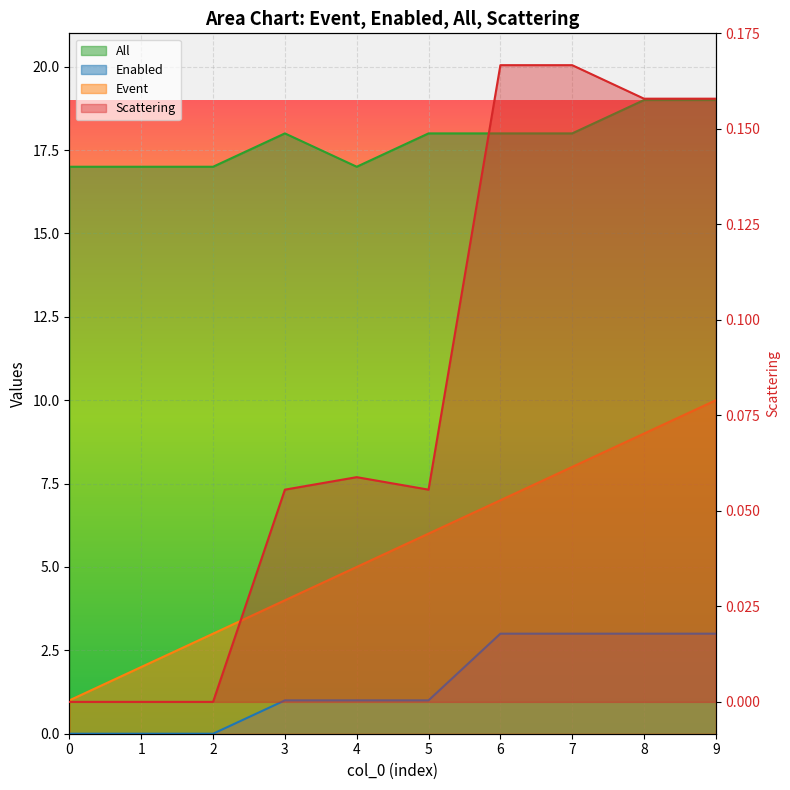

At which label is All closest to 18?

3